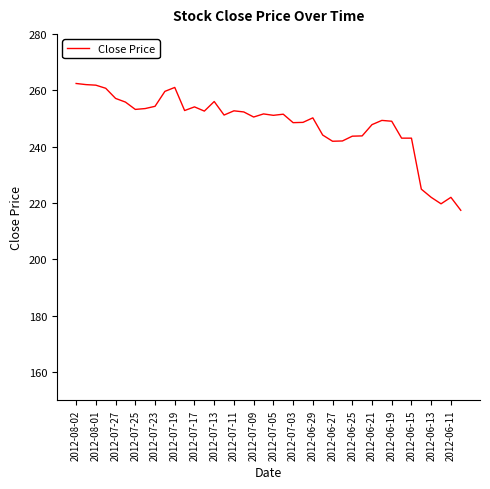

What is the greatest value displayed?

262.4